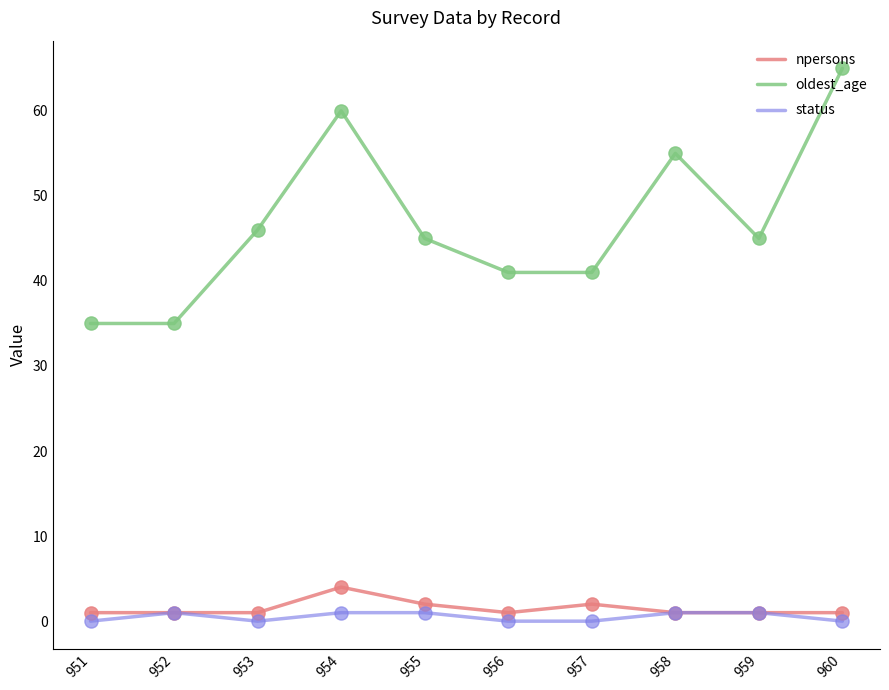

What are all the series names shown in the legend?

npersons, oldest_age, status